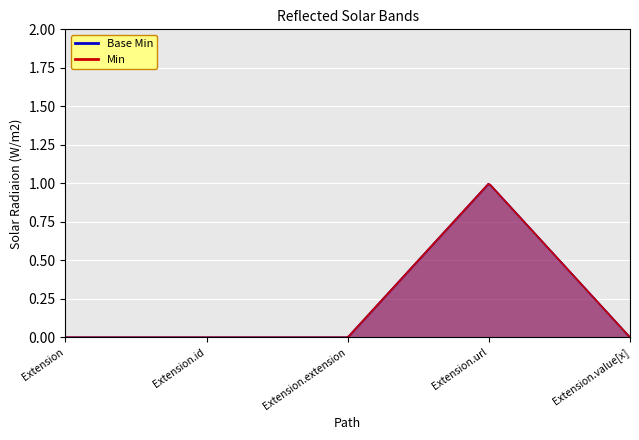

List the labels in order of Base Min value, largest first.

Extension.url, Extension, Extension.id, Extension.extension, Extension.value[x]